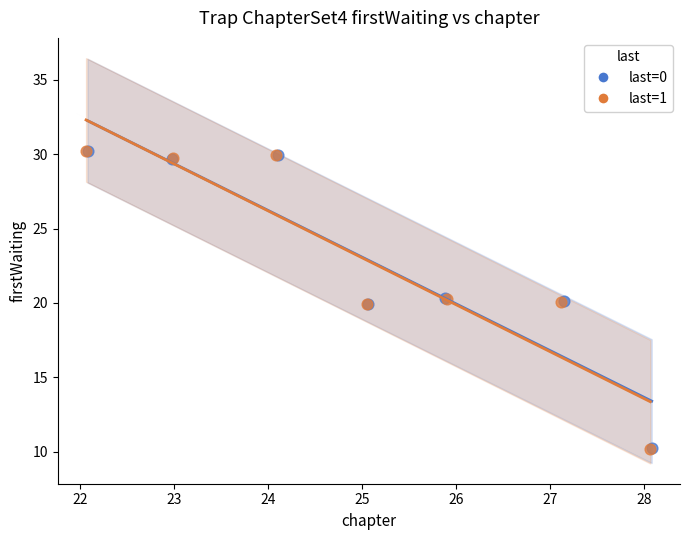

Which series has the largest Y range (max minus min)?

last=1